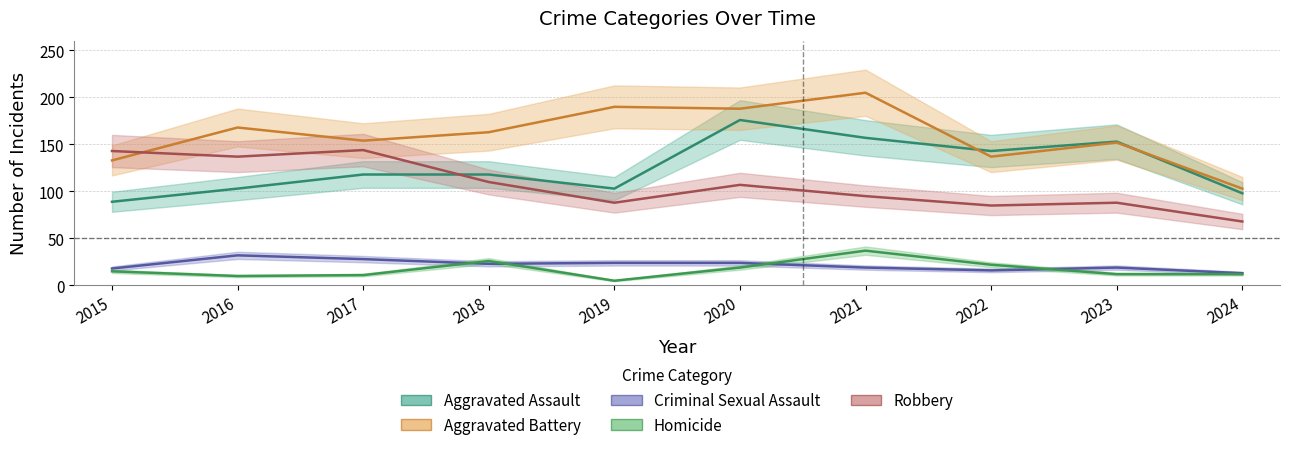

How many distinct data groups are displayed?

5